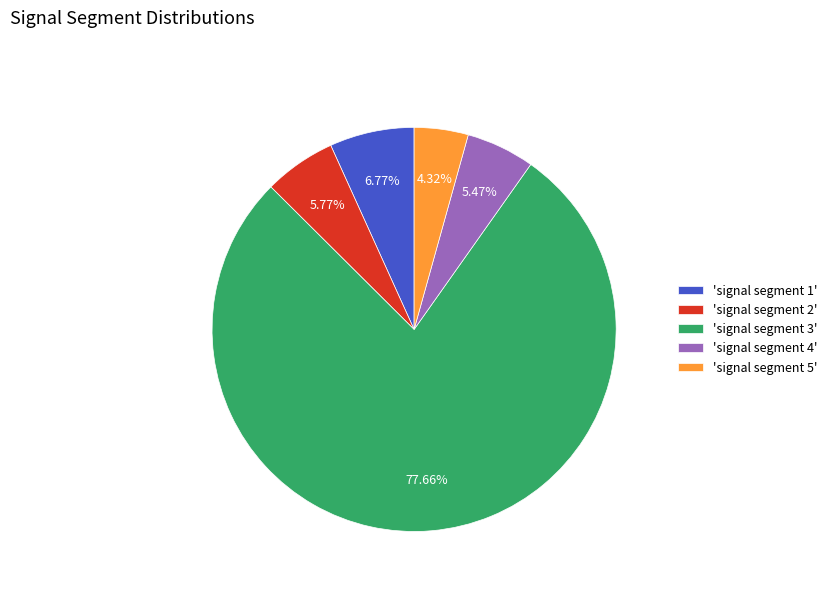

To the nearest percent, what is the difference between the largest and smallest slice percentages?

73%